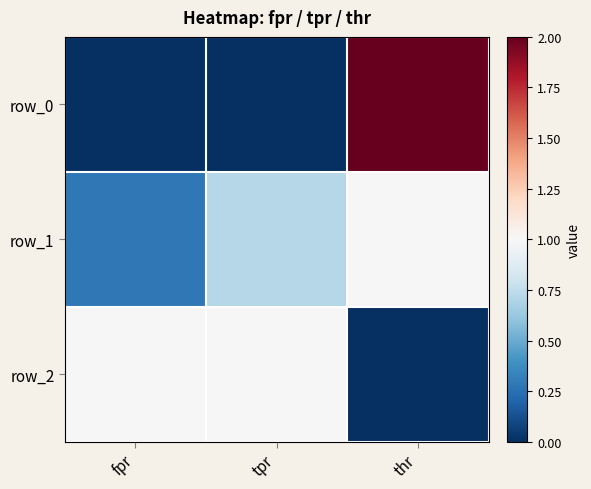

At how many categories does at least one series exceed 1?

1